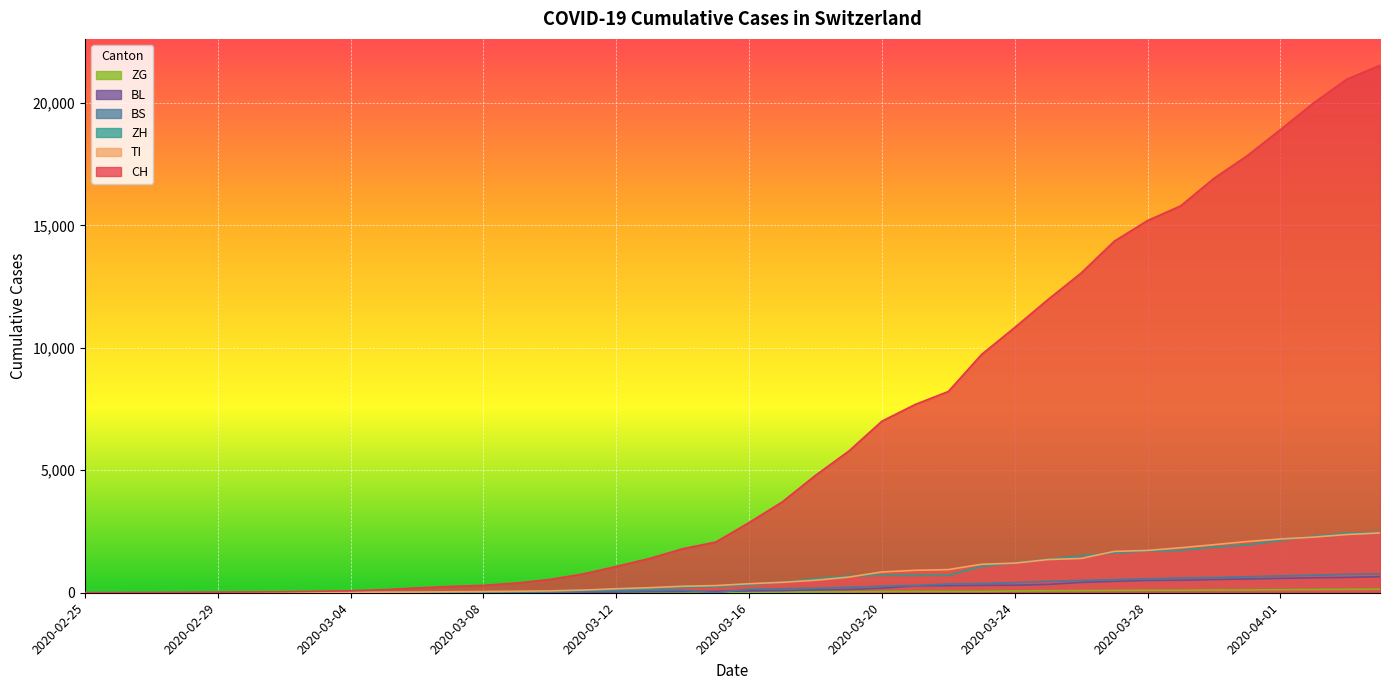

What is the difference between the second highest and second lowest values in the ZG series?

138